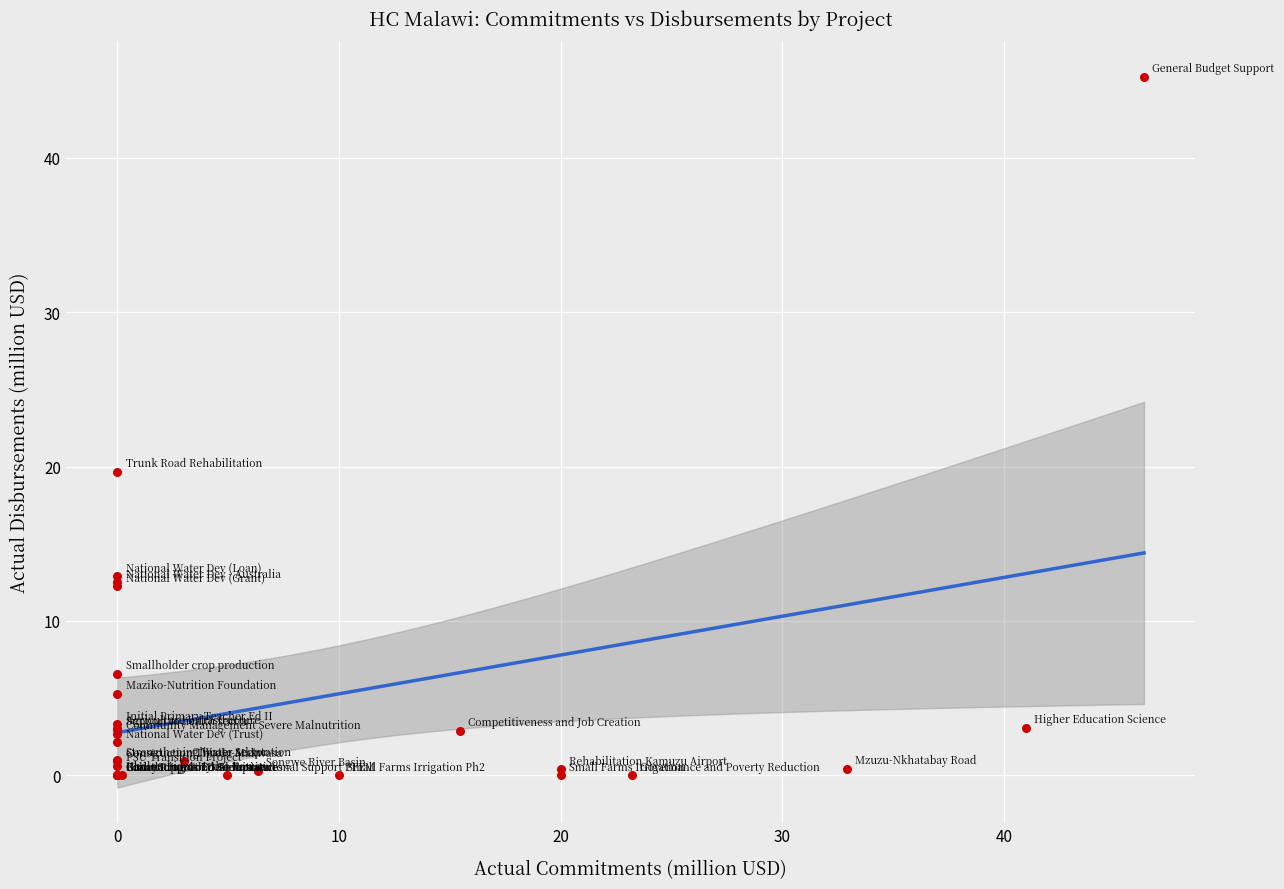

What Y value in the scatter plot is closest to 22?

19.7